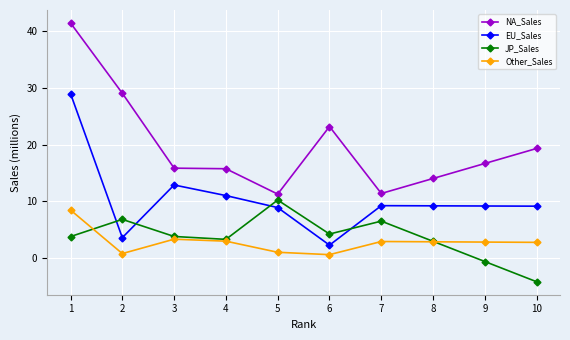

Where do Other_Sales and JP_Sales first cross each other?

1 and 2